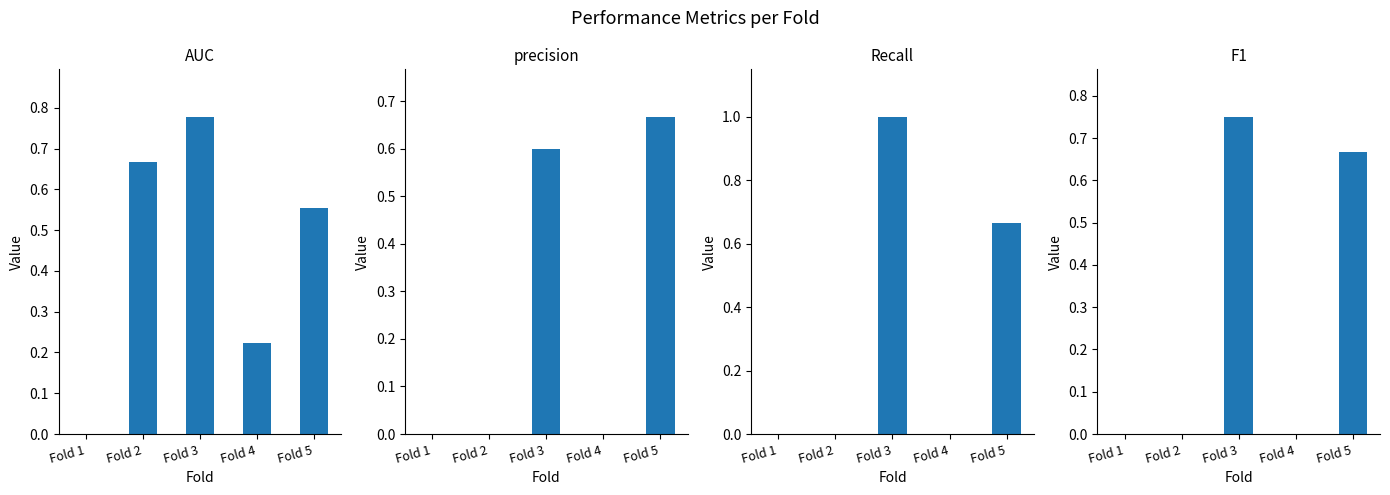

What value does the Recall series have at Fold 5?

0.7